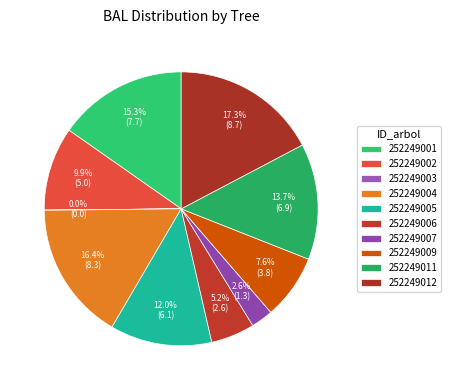

Do 252249007 and 252249011 together represent more than half of the pie?

No